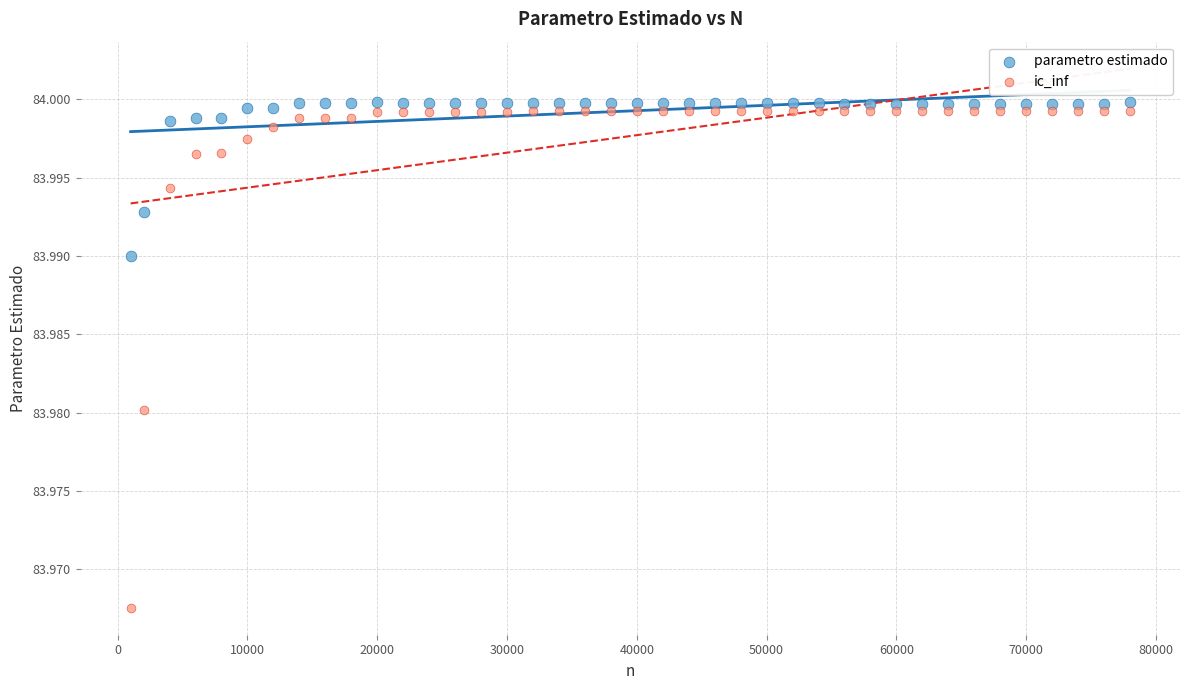

Across all data points, what is the range of X values (max minus min)?

77000.0